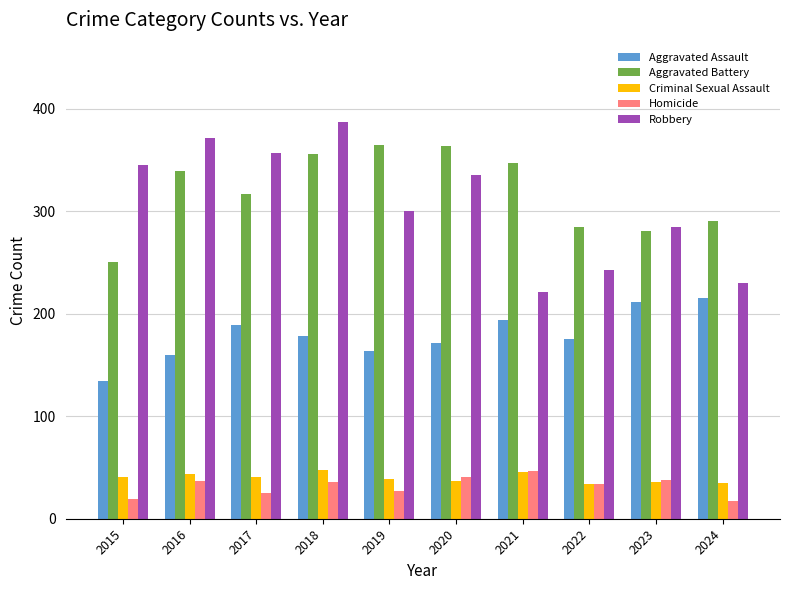

What is the sum of the Criminal Sexual Assault values at 2021 and 2016?

90